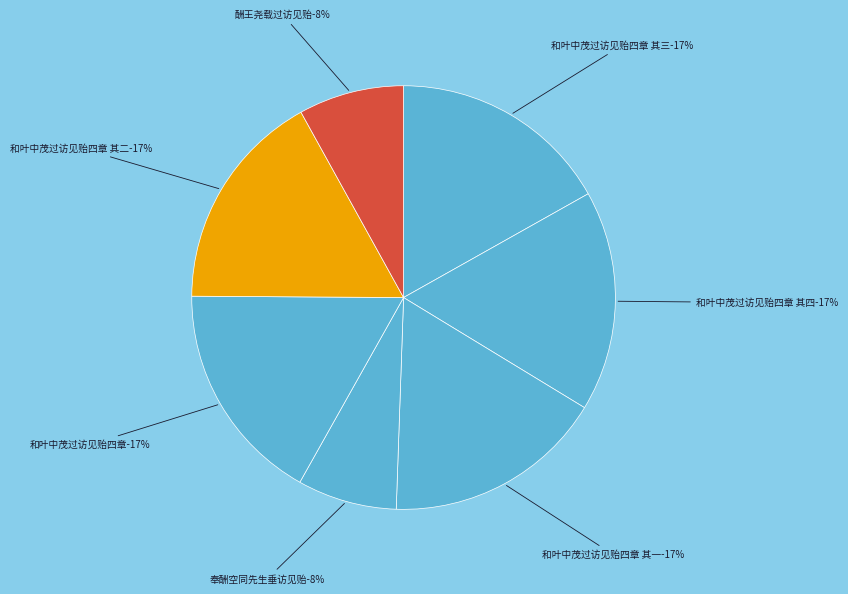

Does 和叶中茂过访见贻四章 其二 represent more than half of the total?

No